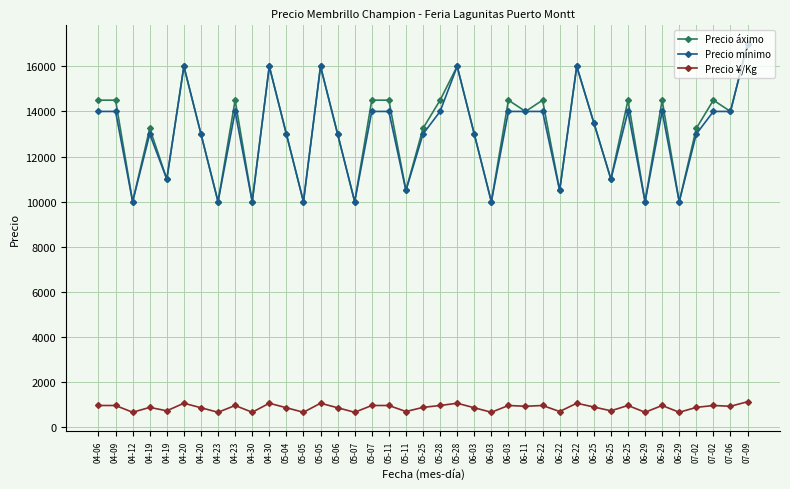

What is the spread (max minus min) of values at 05-28?

13533